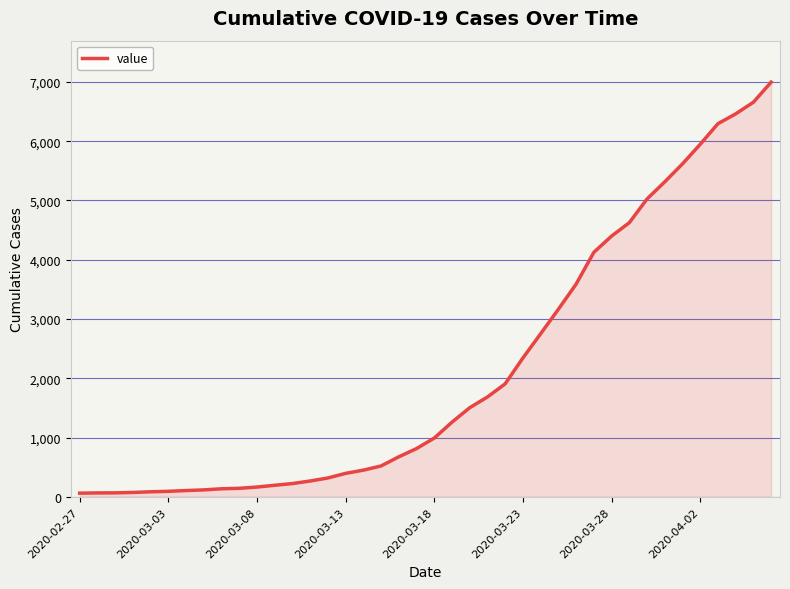

Does the chart display data point markers on the line(s)?

No